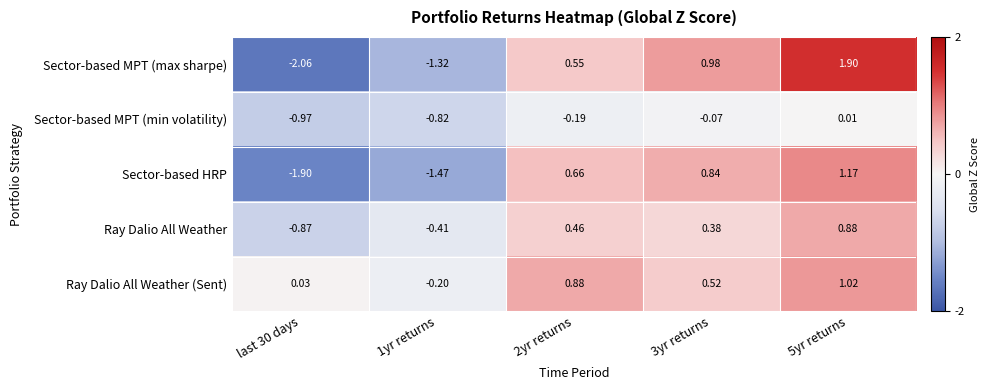

How many values in the Ray Dalio All Weather (Sent) series exceed 0?

4